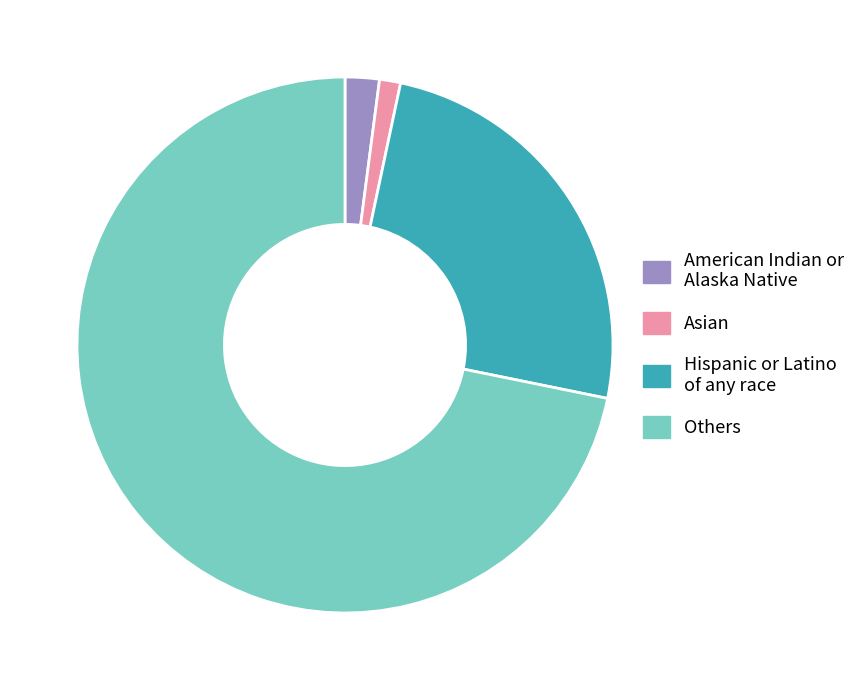

How many segments does this pie chart have?

4